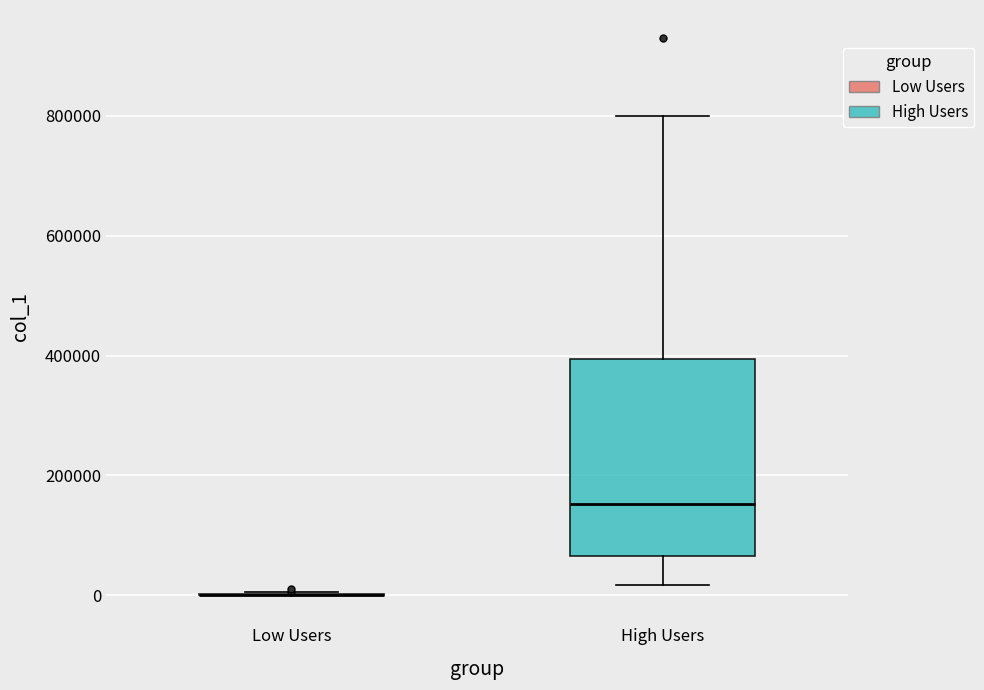

Reading left to right, read every box against the y-axis: the position of its median line, the range the box covers, and the ends of its whiskers. The values are not printed on the chart, so give them approximately, as read against the axis.

Low Users: box collapsed to a line at 0, whiskers 0 to 0
High Users: median 160000, box 60000 to 400000, whiskers 20000 to 800000